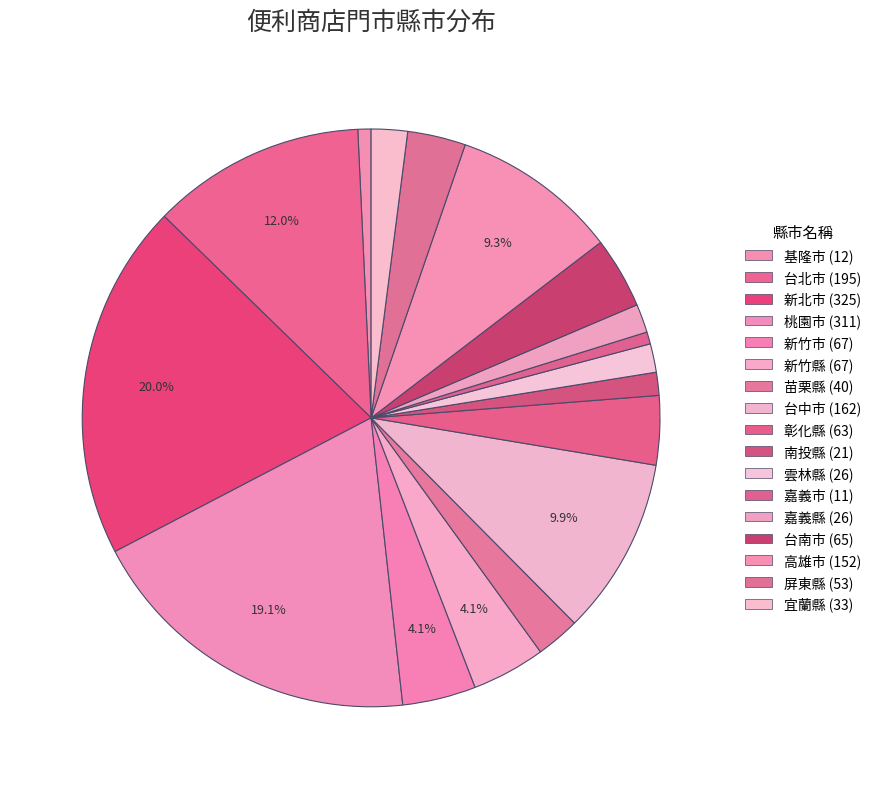

Which slice is the smallest?

嘉義市